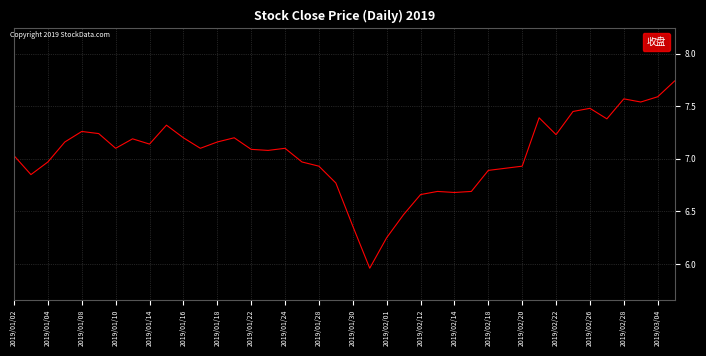

How many lines are shown in the chart?

1